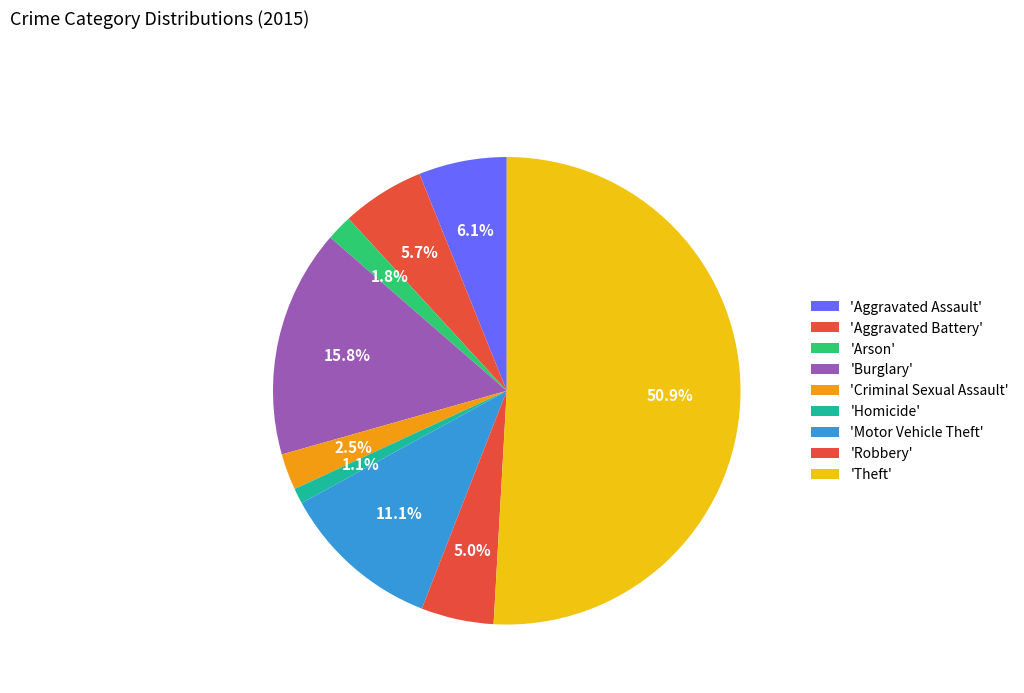

Count the number of slices in the pie.

9